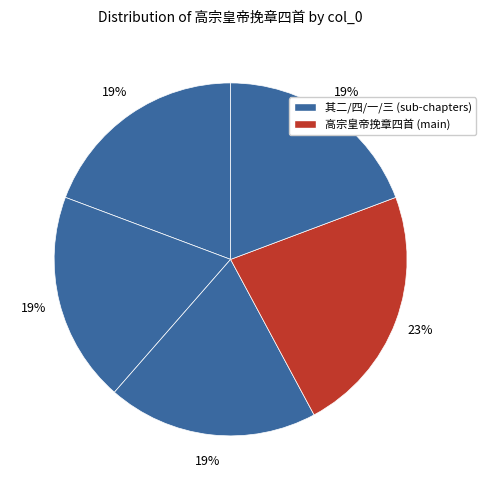

To the nearest percent, what is the difference between the largest and smallest slice percentages?

4%